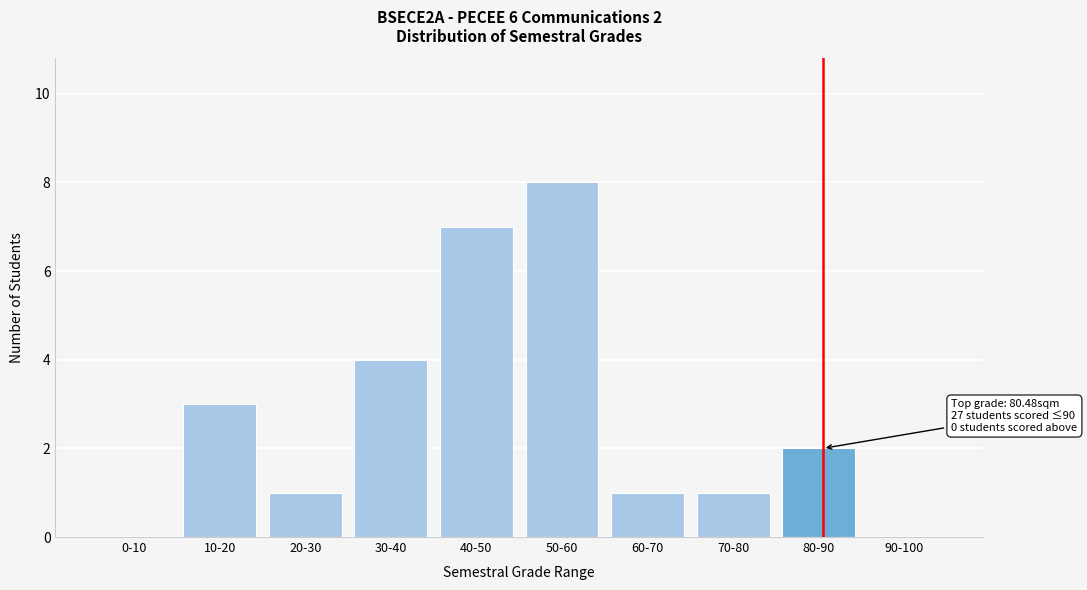

Reading right to left, extract all data points from this chart.

90-100=0	80-90=2	70-80=1	60-70=1	50-60=8	40-50=7	30-40=4	20-30=1	10-20=3	0-10=0